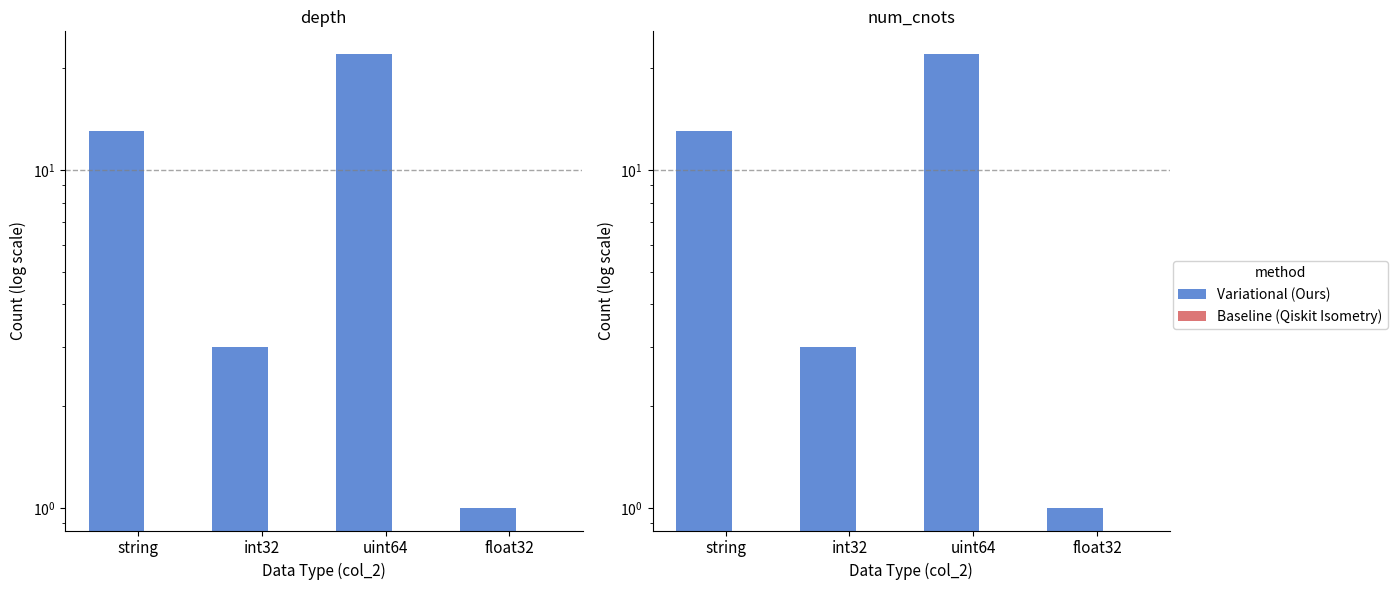

At which label does Variational (Ours) reach its minimum?

float32